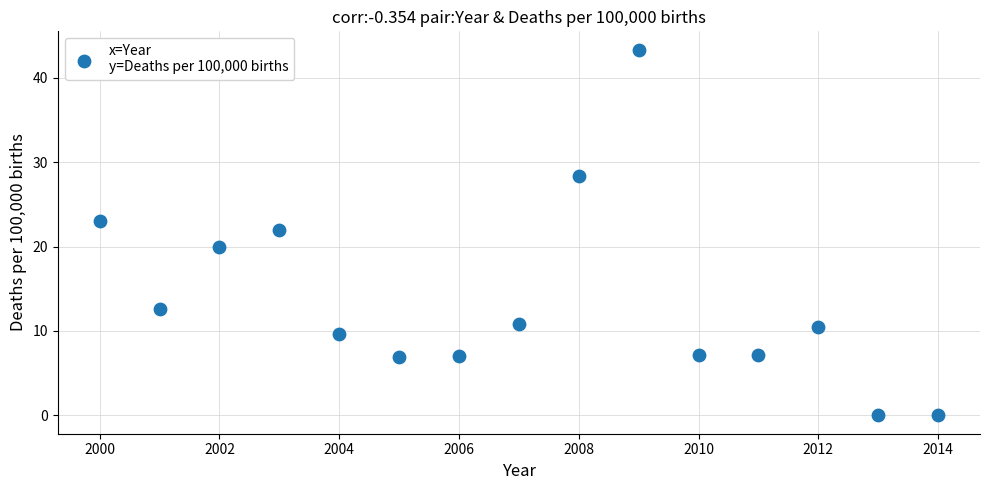

What is the range of Y values (max minus min)?

43.3